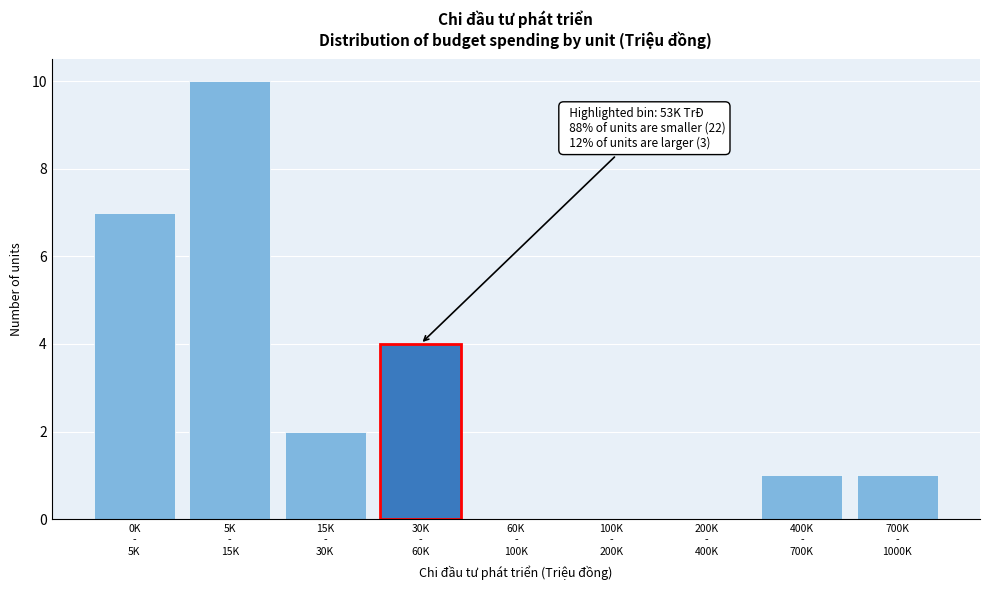

What is the maximum value shown in the chart?

10